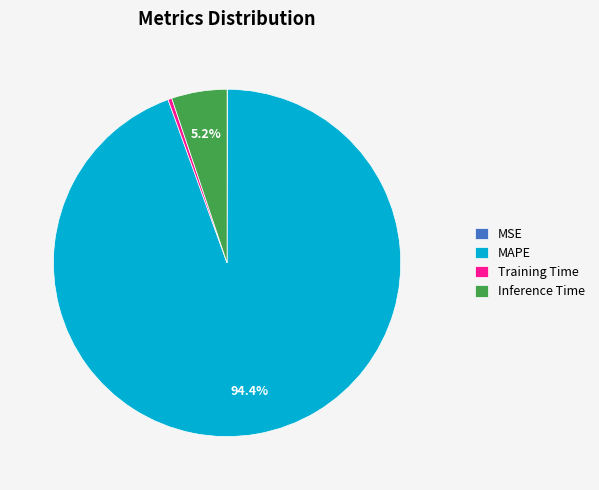

What percentage do Inference Time and MAPE together represent?

99.6%